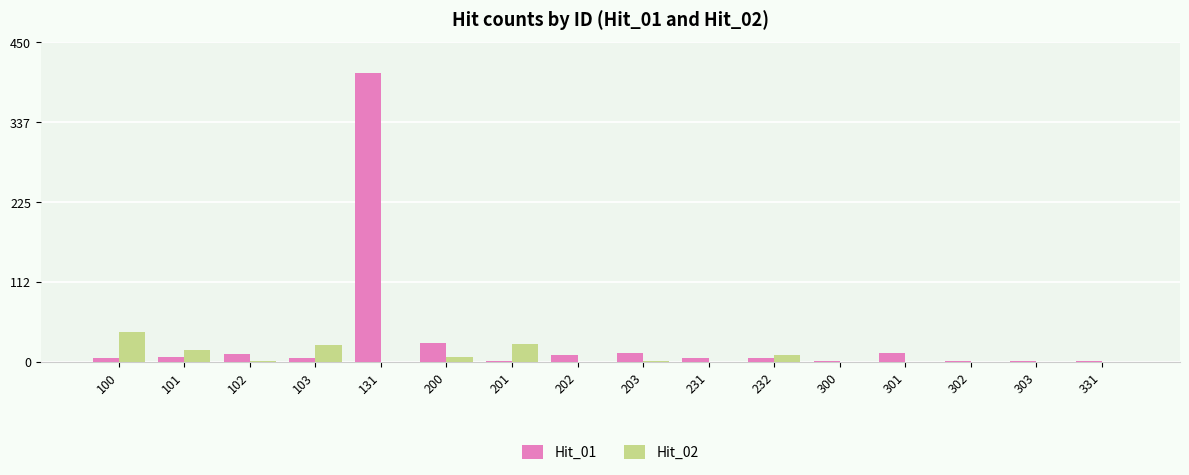

Is it true that Hit_02 equals -20 at 300?

False